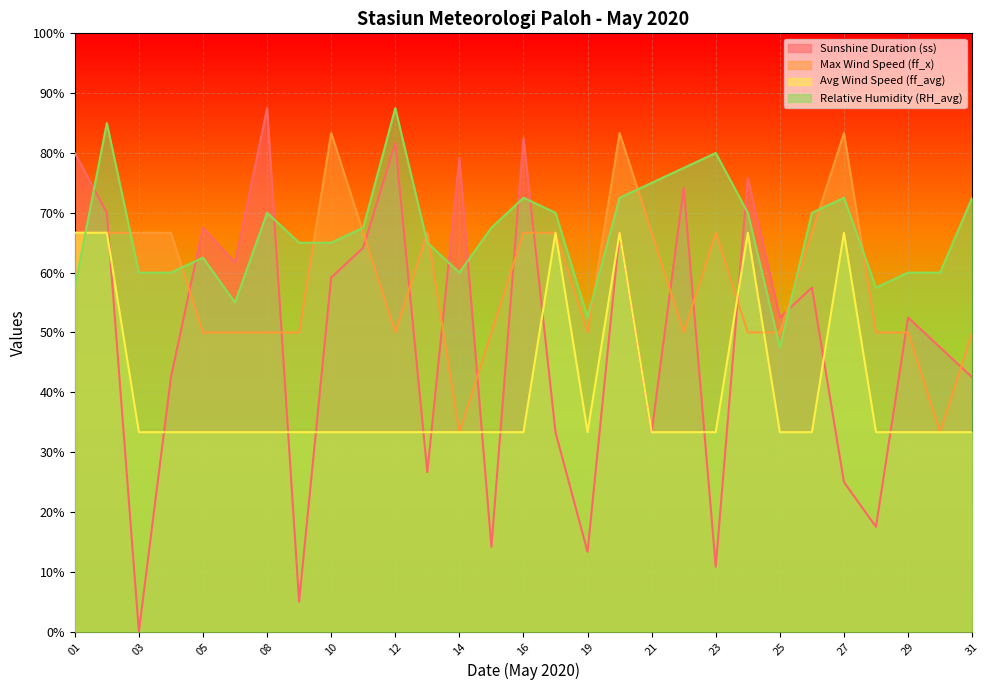

Does the chart display data point markers on the line(s)?

No